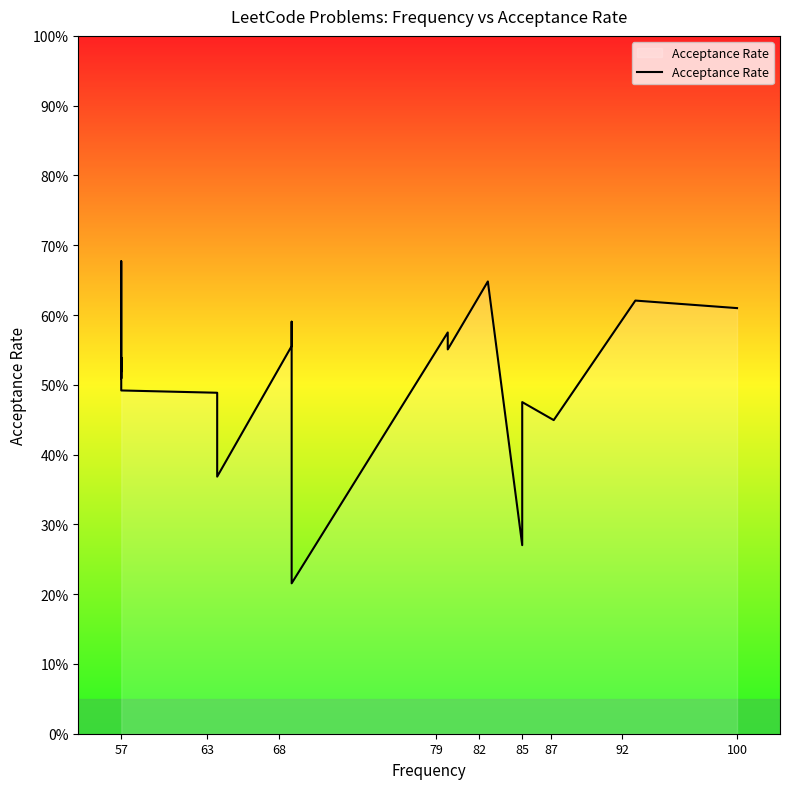

Is it true that the value at 10 is 0.3?

False